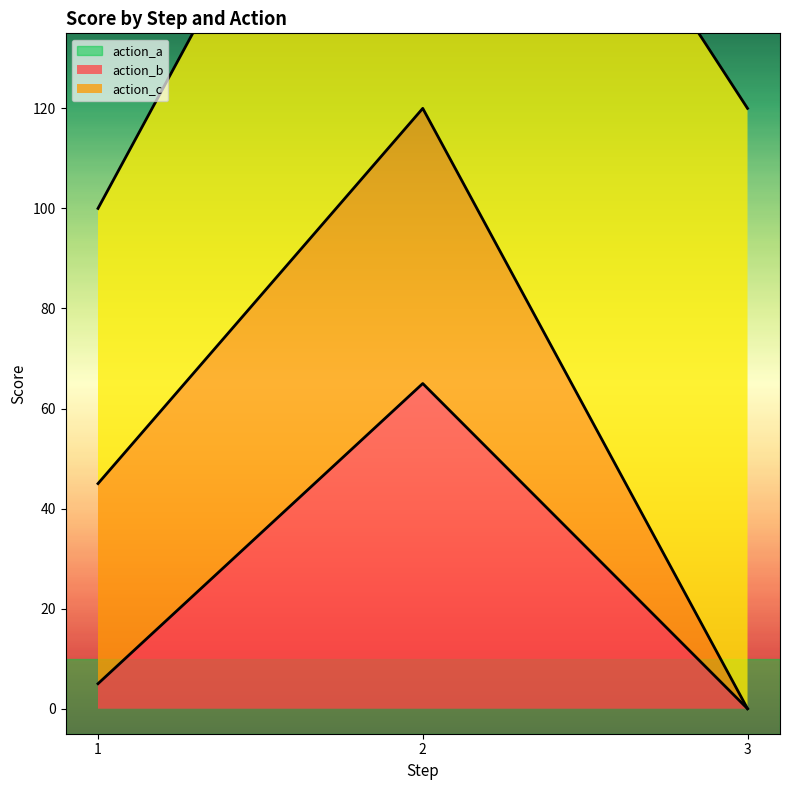

Which series has the largest range (max minus min)?

action_a